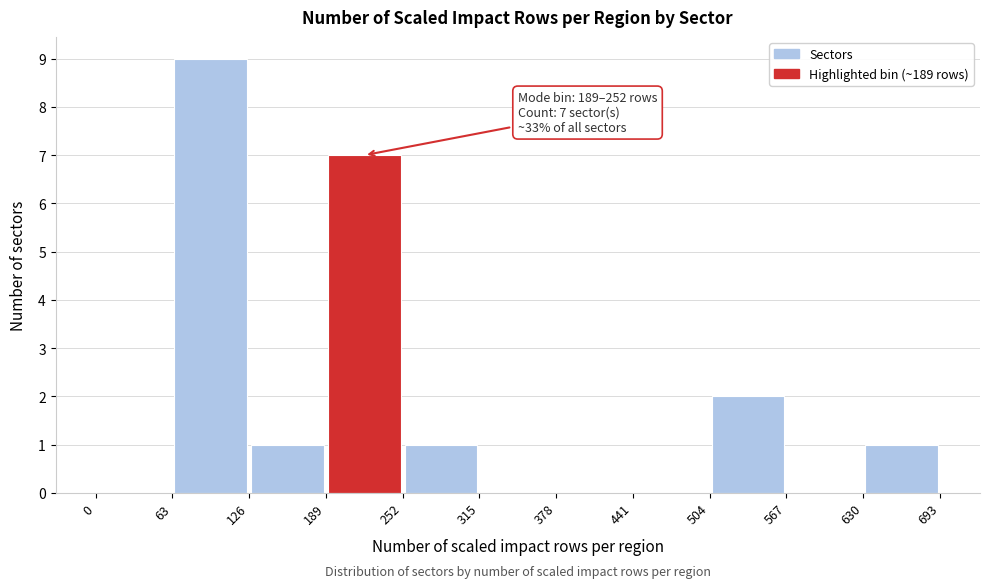

Over which range of the x-axis is the bar tallest?

63 to 126